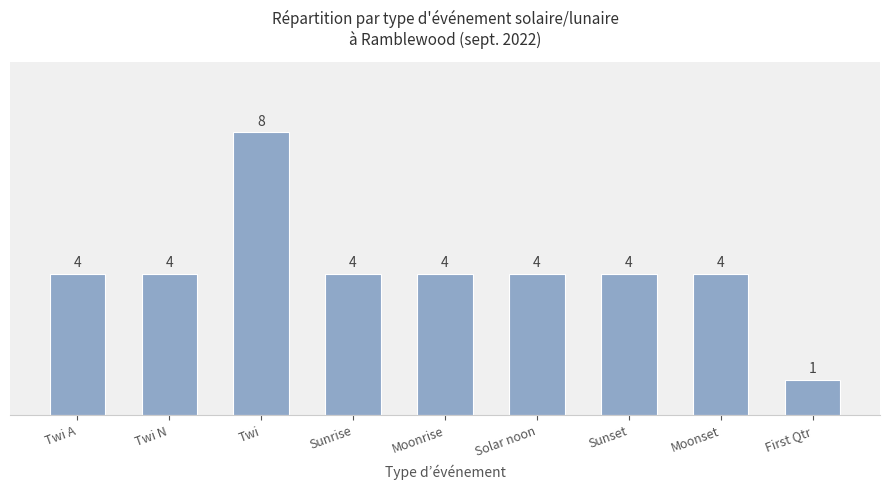

What is the label of the 4th bar from the left?

Sunrise